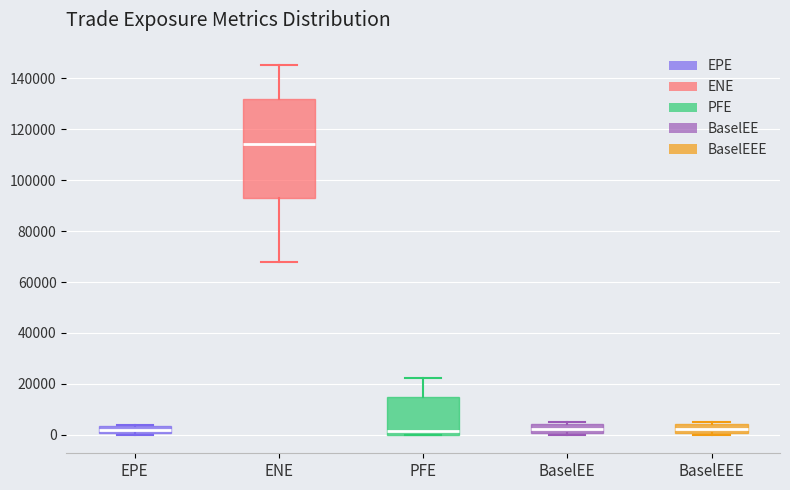

Which box's median line is the highest?

ENE